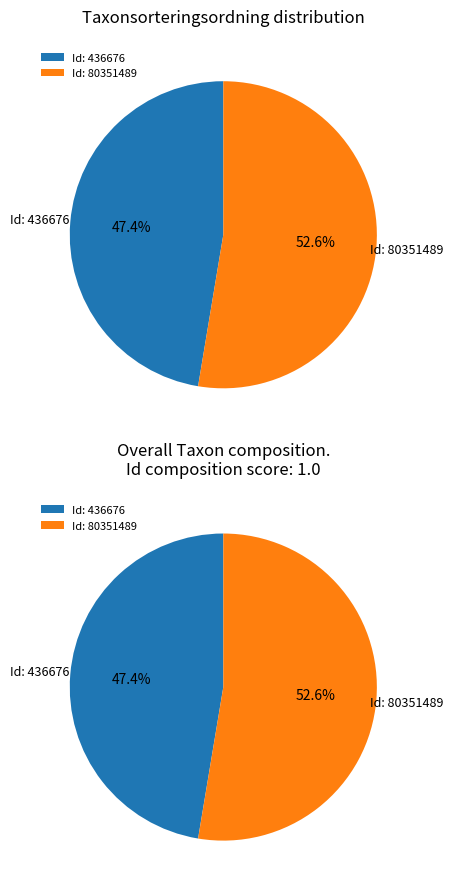

To the nearest percent, what is the difference between the largest and smallest slice percentages?

5%